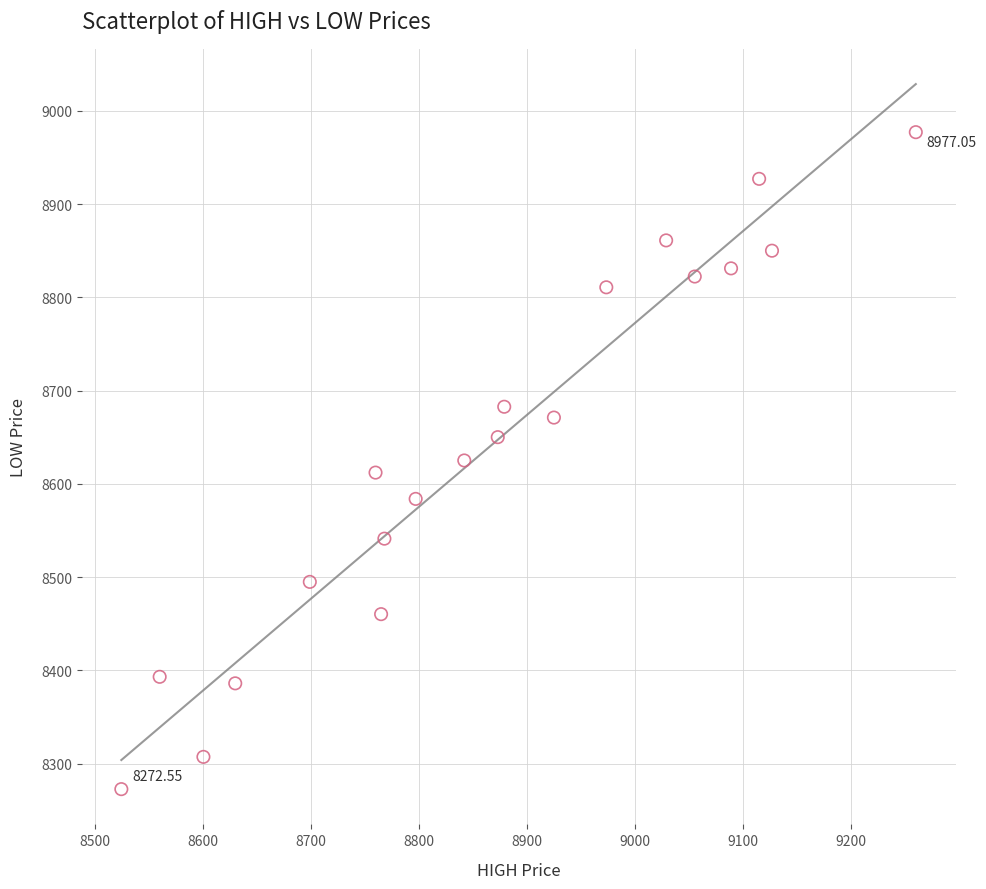

What is the range of X values (max minus min)?

735.5